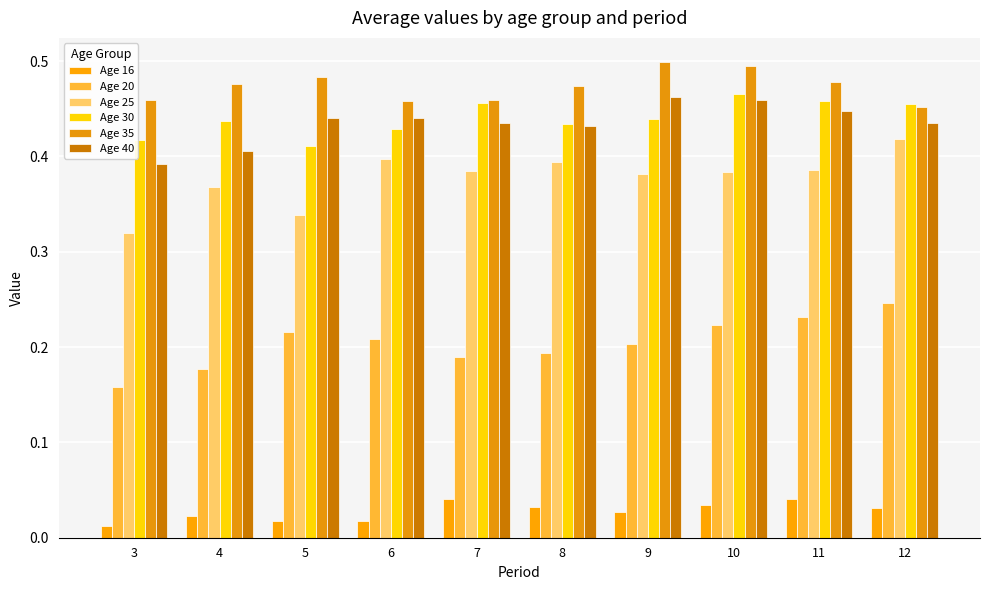

What is the average value of the Age 25 series?

0.4